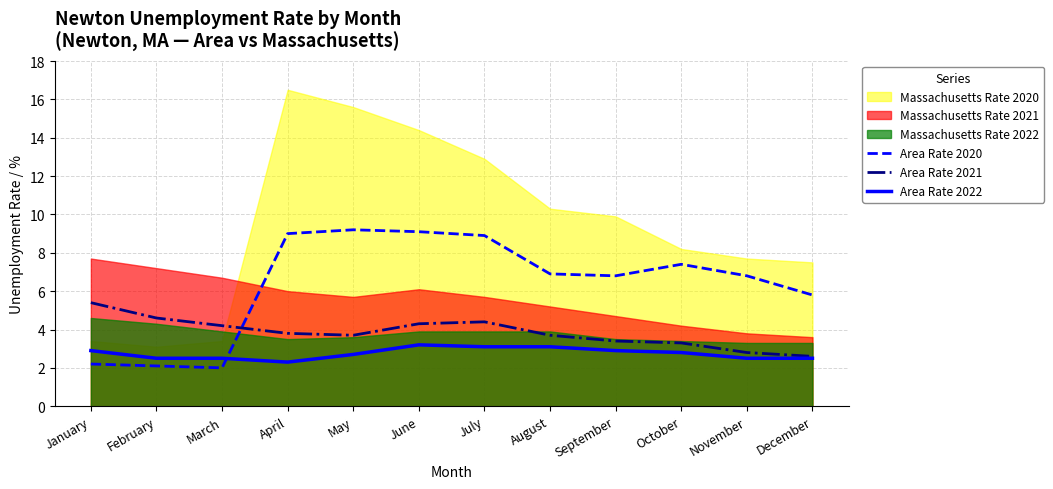

Which series ends up on top after the final intersection of Area Rate 2020 and Area Rate 2021?

Area Rate 2020